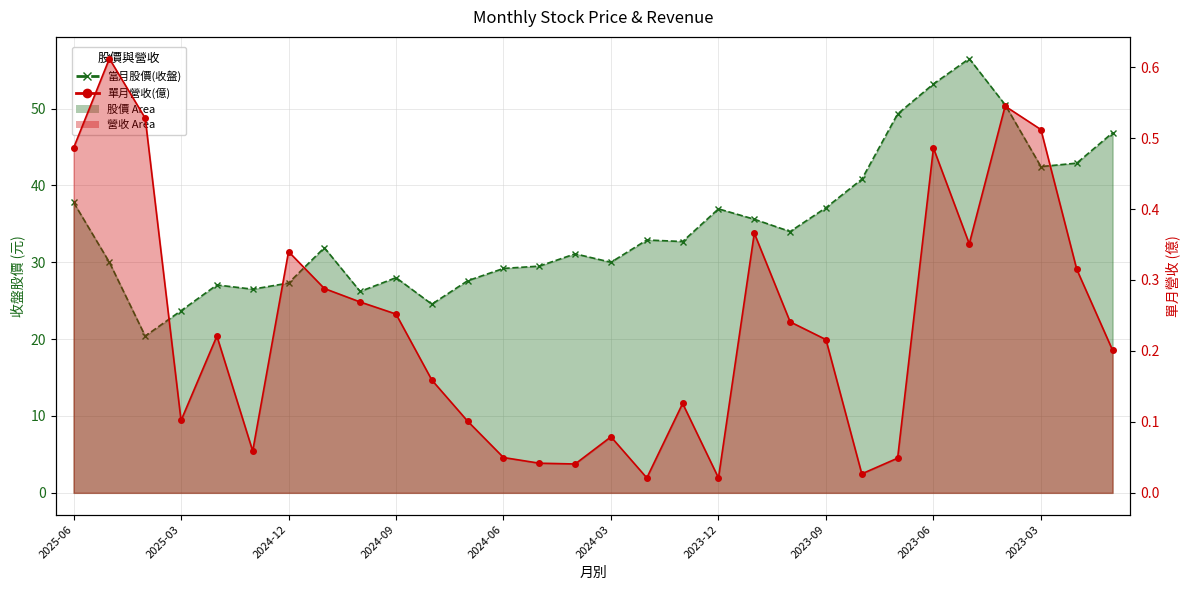

Rank the series at 11 from highest to lowest value.

當月股價(收盤) line, 單月營收(億) line